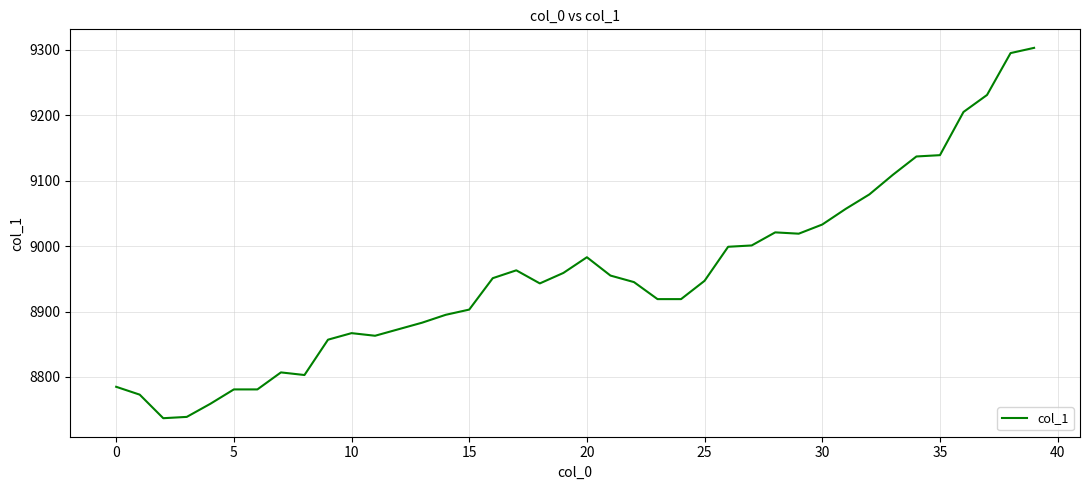

What is the smallest value displayed?

8737